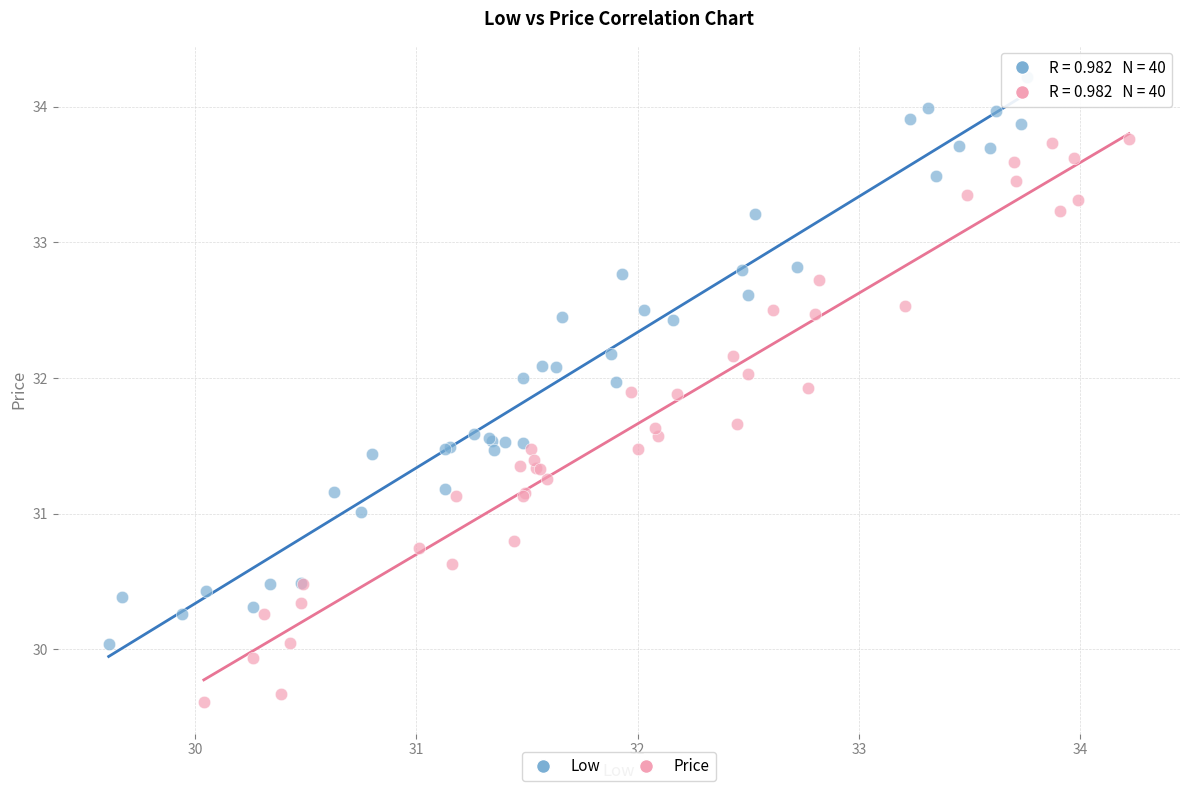

Which series contains the highest Y value?

Low